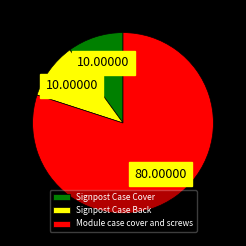

Does any single category account for the majority?

Yes